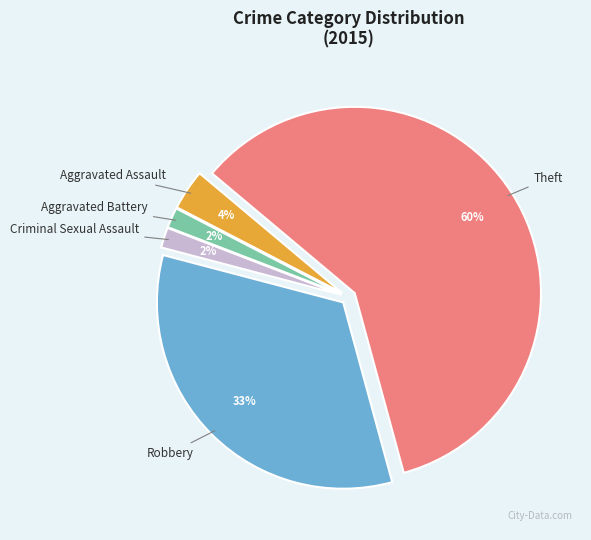

How many slices are in this pie chart?

5